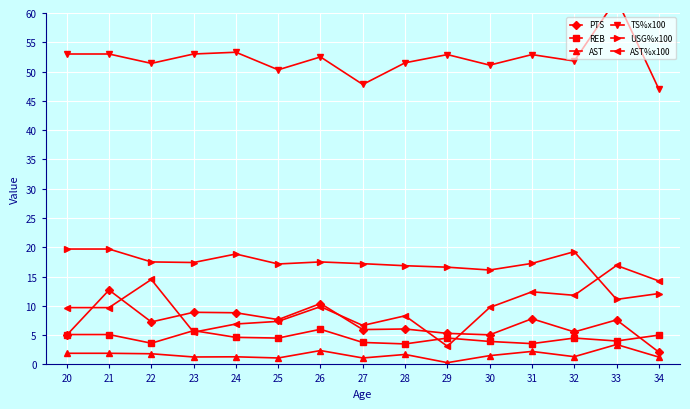

What is the difference between the highest and lowest values at 21?

51.1